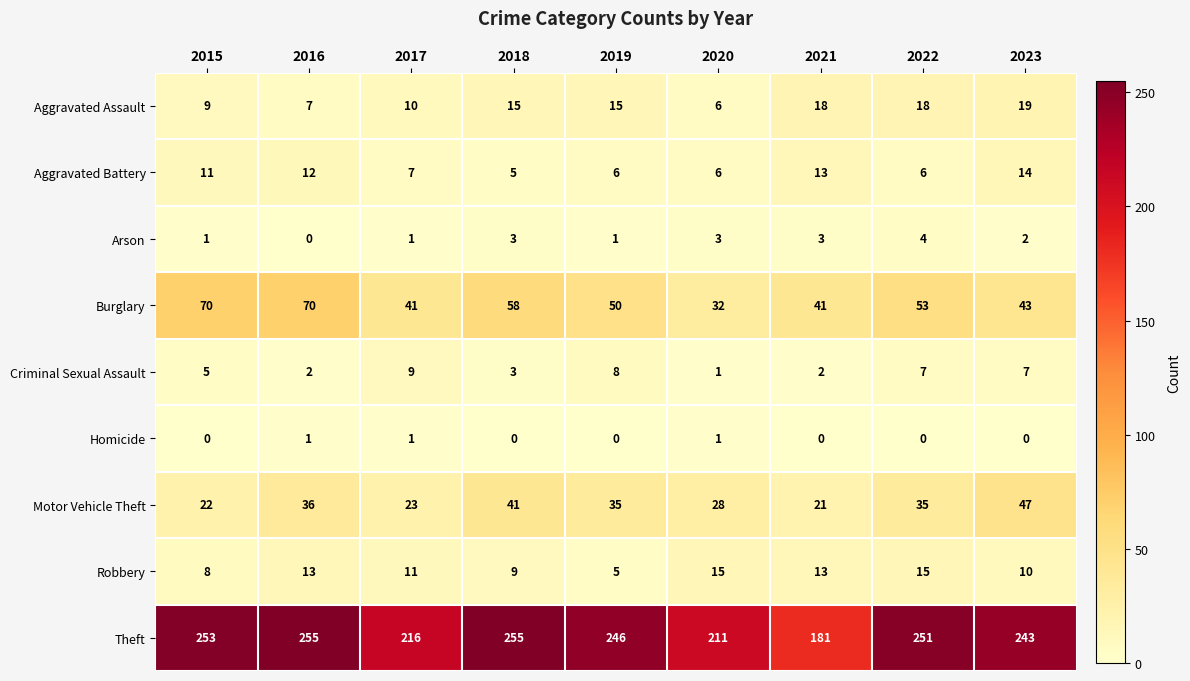

At 2015, list the series in order from largest to smallest.

Theft, Burglary, Motor Vehicle Theft, Aggravated Battery, Aggravated Assault, Robbery, Criminal Sexual Assault, Arson, Homicide